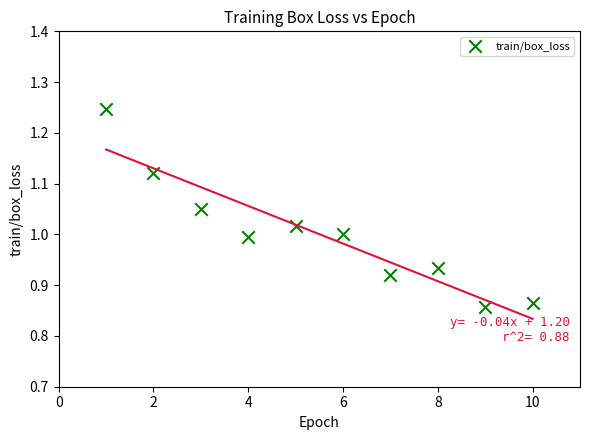

What is the range of X values (max minus min)?

9.0